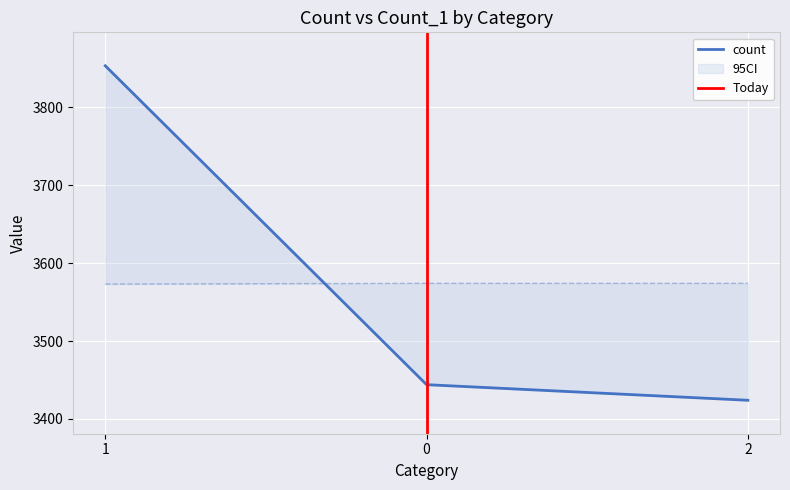

What is the sum of all count values?

10721